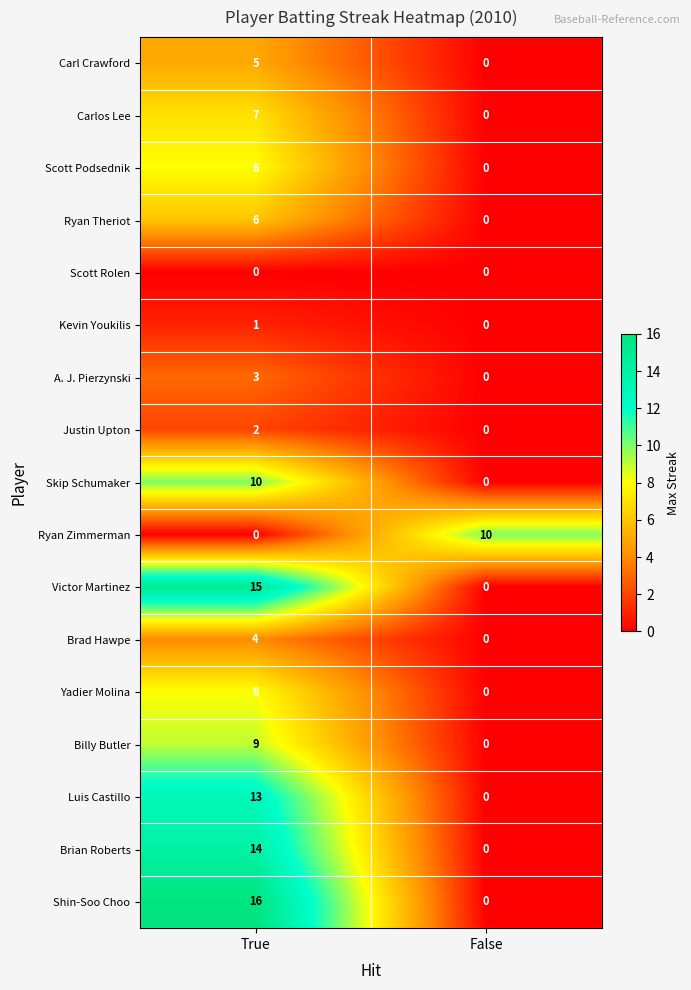

What is the difference between the maximum and minimum values in the Ryan Zimmerman series?

10